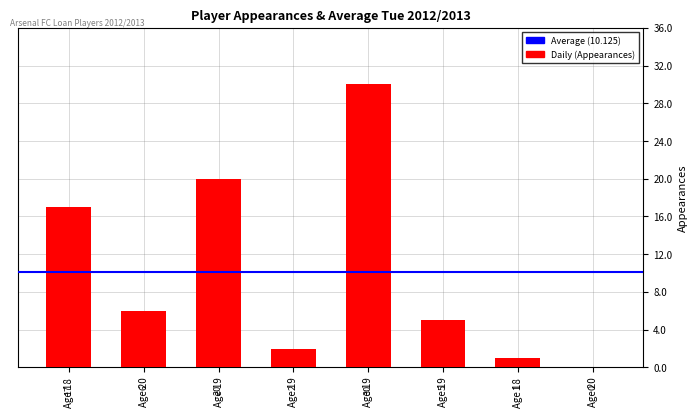

What is the sum of all values?

81